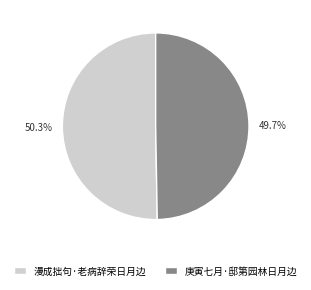

How much of the chart is everything except 漫成拙句·老病辞荣日月边?

49.7%